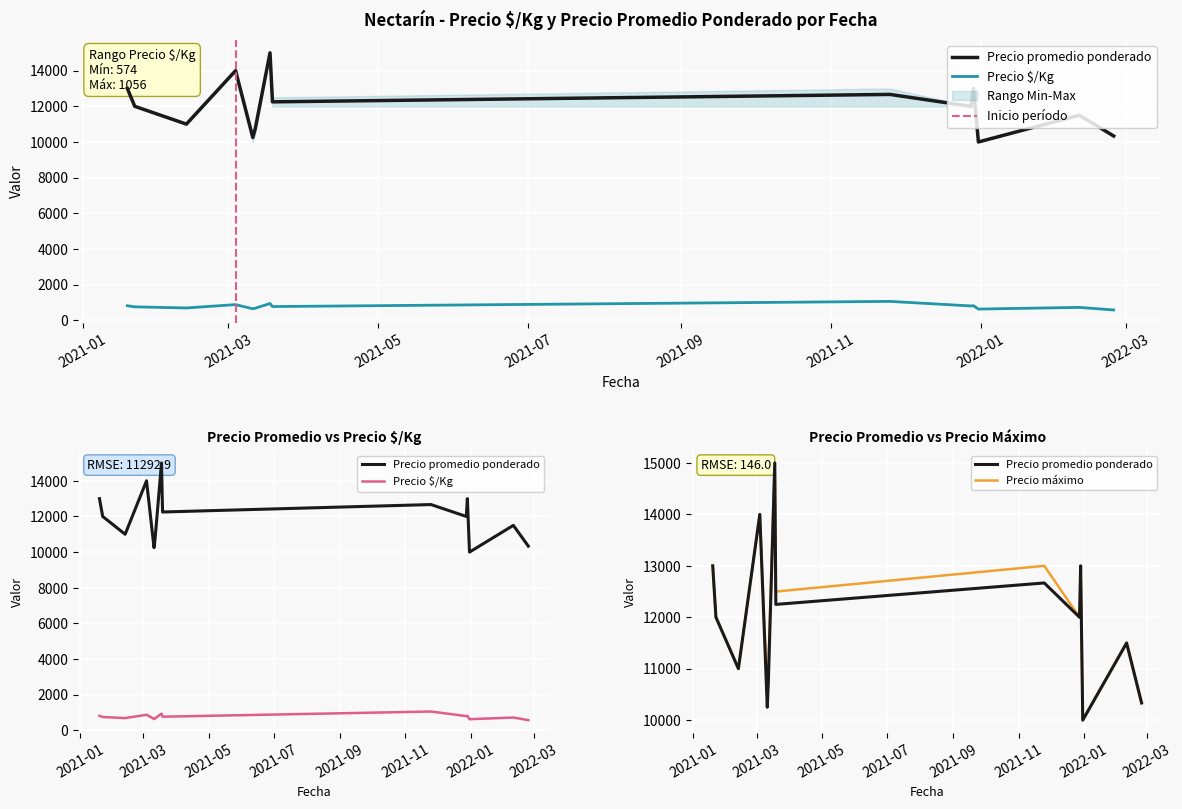

What is the sum of the Precio mínimo values at 2021-11-25 and 2021-01-19?

23000